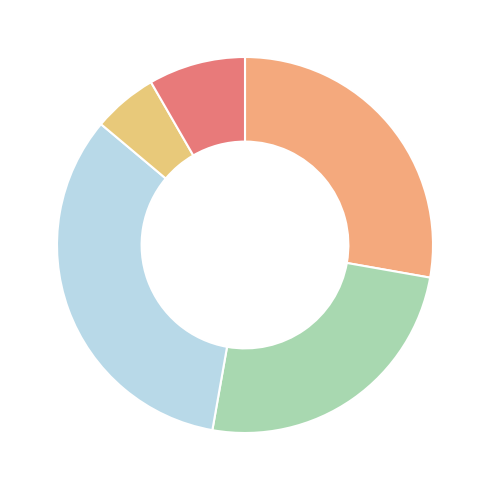

How many segments does this pie chart have?

5